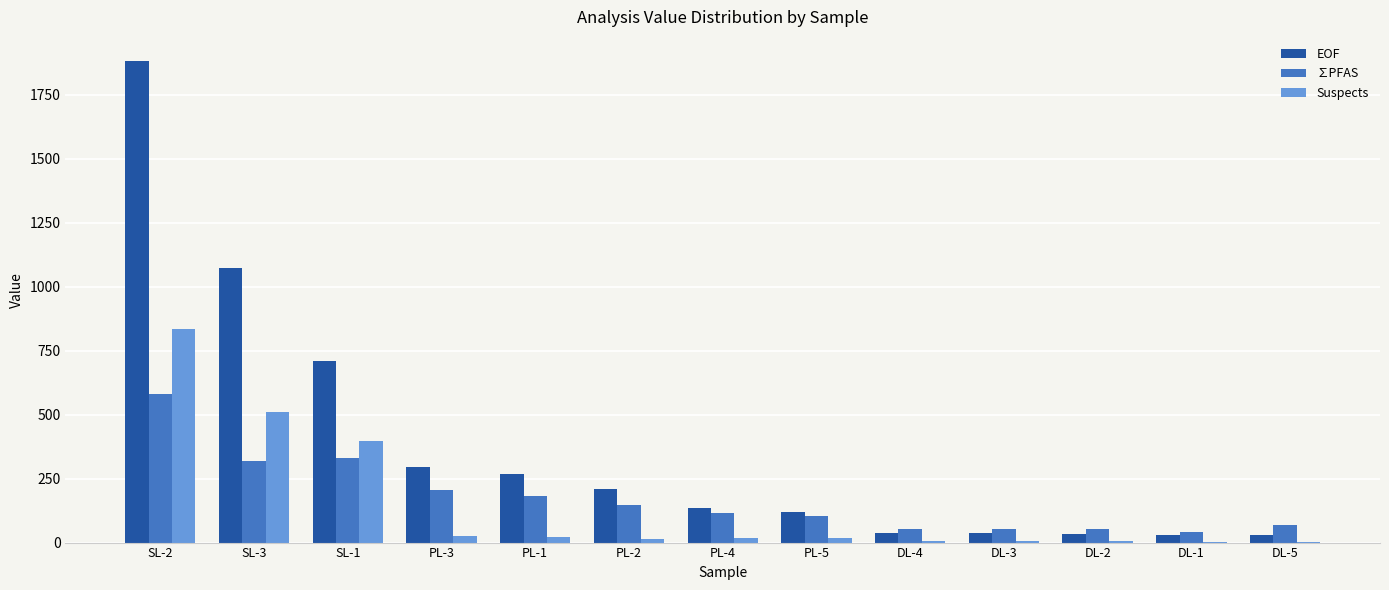

What is the sum of the Suspects values at DL-1 and SL-2?

836.1